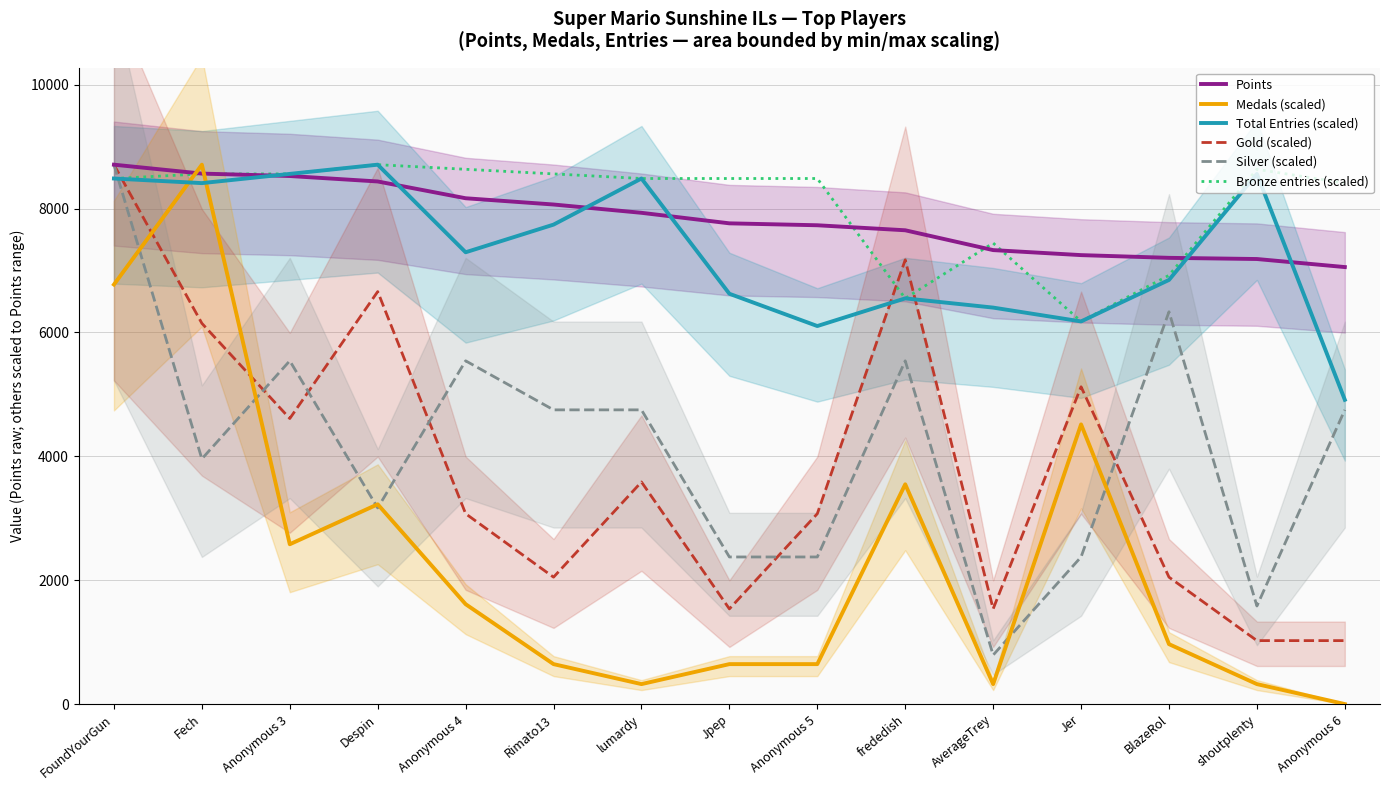

Rank the series at Fech from highest to lowest value.

Medals (scaled), Points, Bronze entries (scaled), Total Entries (scaled), Gold (scaled), Silver (scaled)